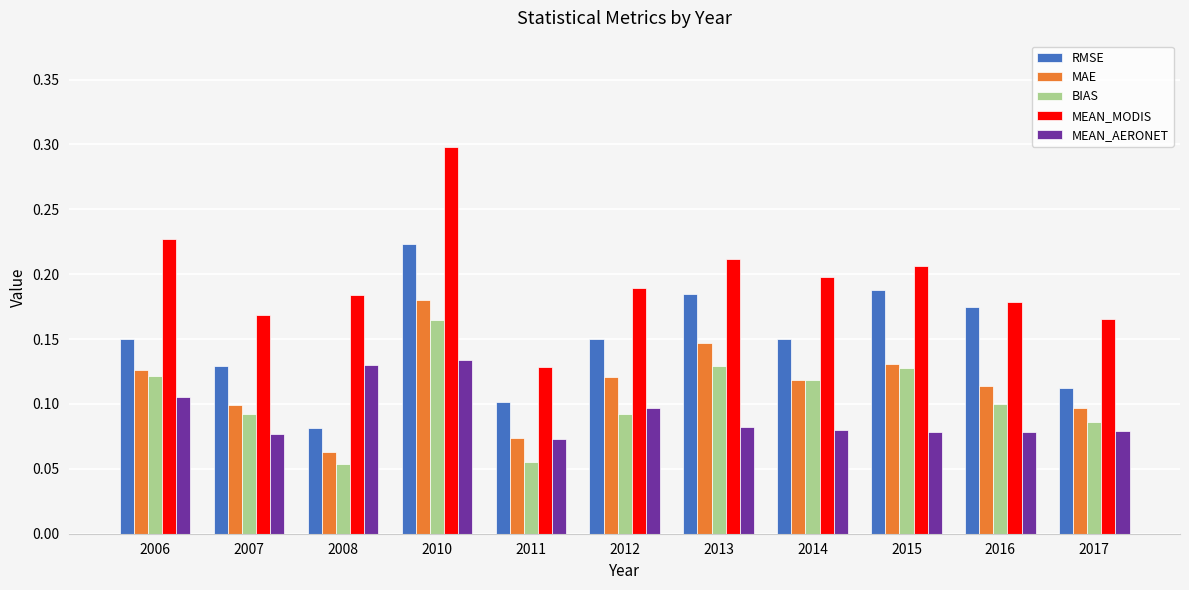

At how many categories does at least one series exceed 0?

11